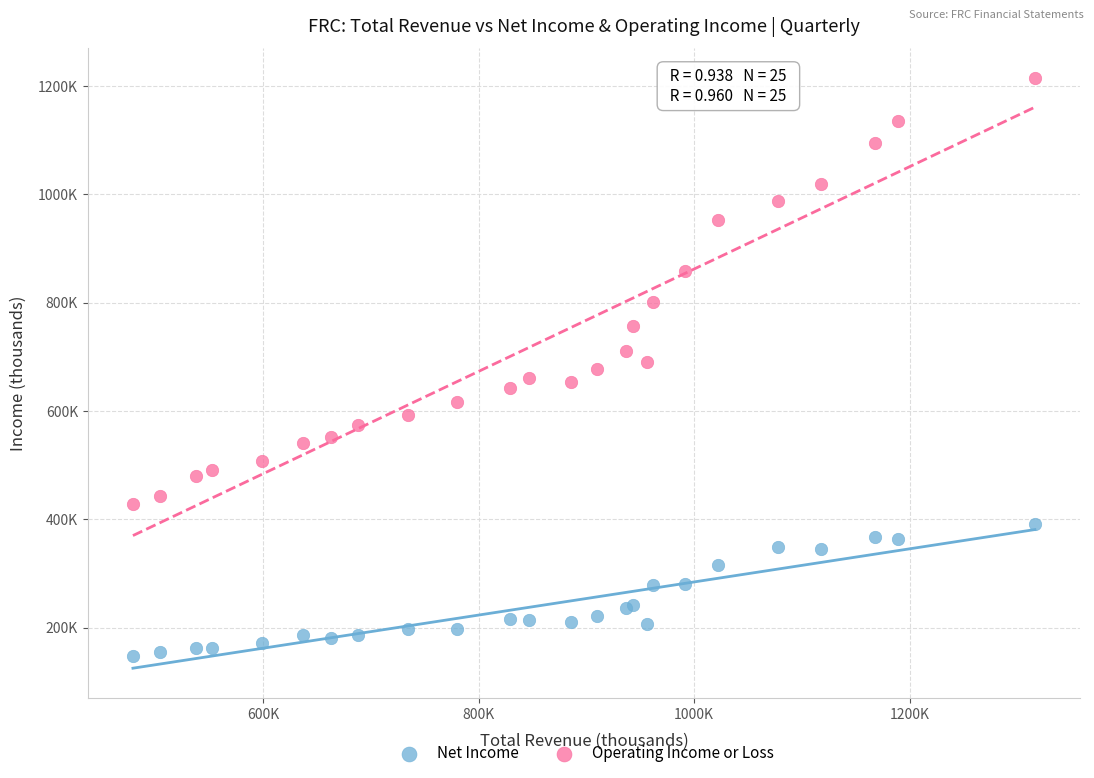

Which series contains the lowest Y value?

Net Income